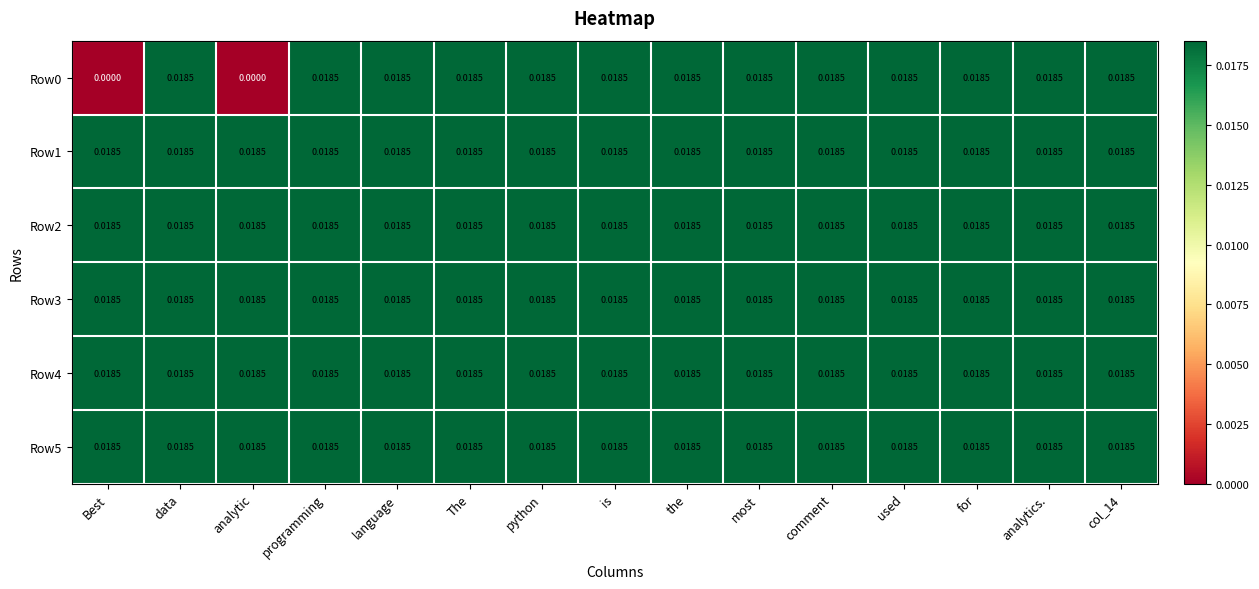

How many distinct data groups are displayed?

6